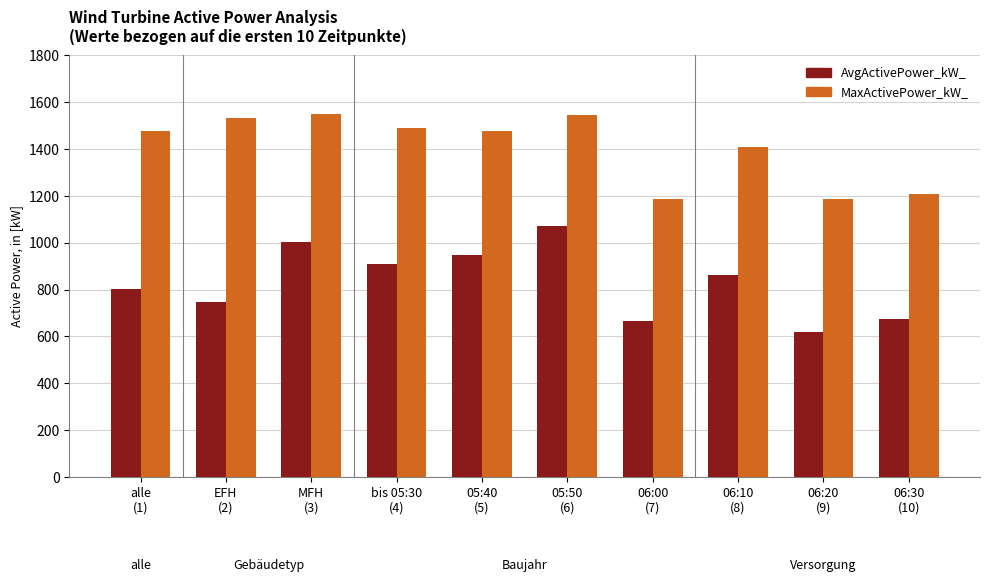

What is the maximum value shown in the chart?

1548.5